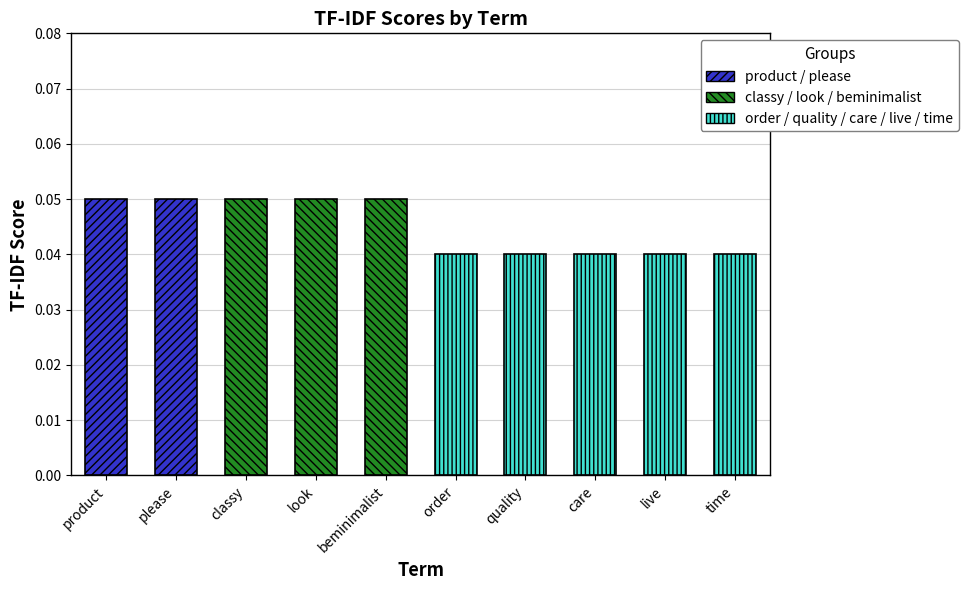

The value at product is 0.0. True or false?

False